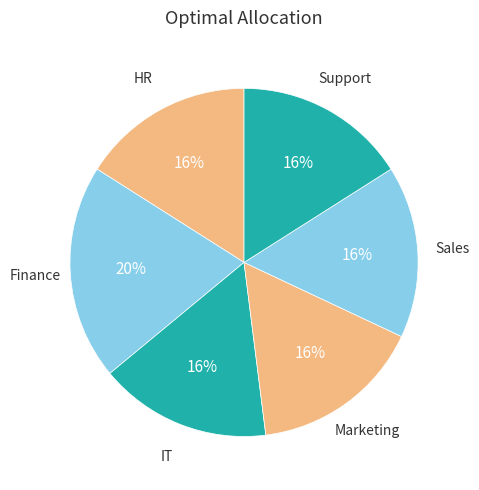

How many segments does this pie chart have?

6